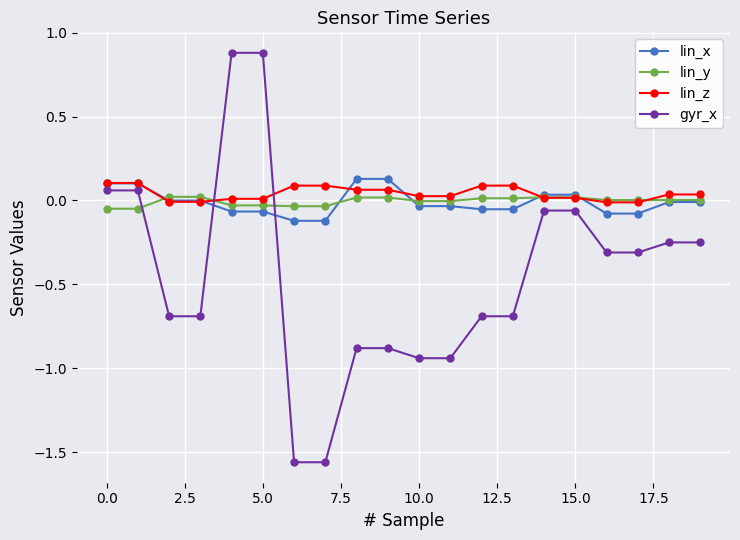

What are all the series names shown in the legend?

lin_x, lin_y, lin_z, gyr_x